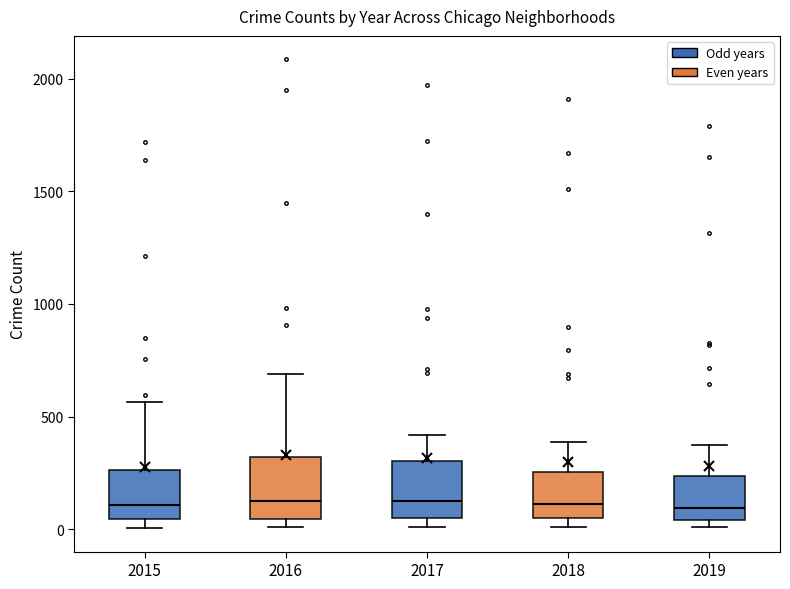

Reading left to right, transcribe this box plot: for each box, give where its median line is, the range the box spans, and where its two whiskers end, as read against the y-axis. The values are not printed on the chart, so give them approximately, as read against the axis.

2015: median 100, box 50 to 250, whiskers 0 to 550
2016: median 150, box 50 to 300, whiskers 0 to 700
2017: median 100, box 50 to 300, whiskers 0 to 400
2018: median 100, box 50 to 250, whiskers 0 to 400
2019: median 100, box 50 to 250, whiskers 0 to 400